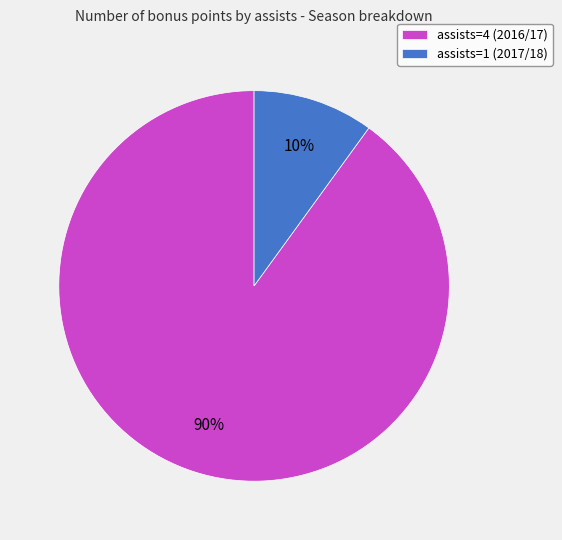

Is there any slice that represents more than half of the pie?

Yes